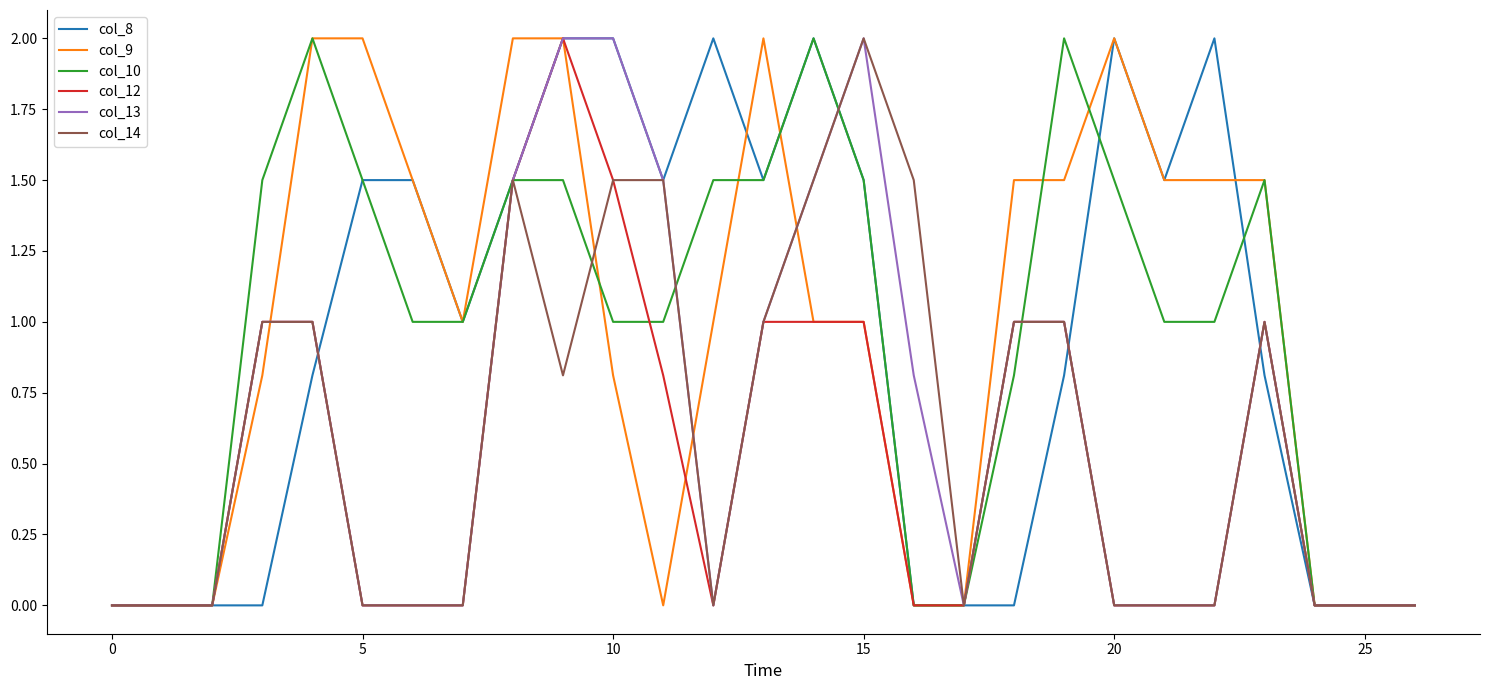

What is the maximum value shown in the chart?

2.0